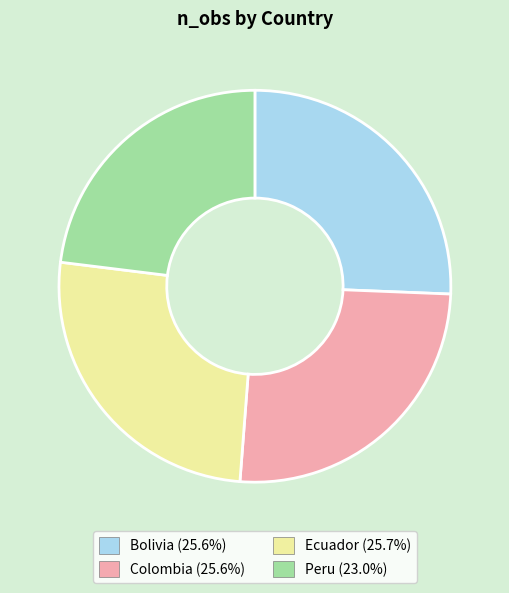

How many slices are in this pie chart?

4